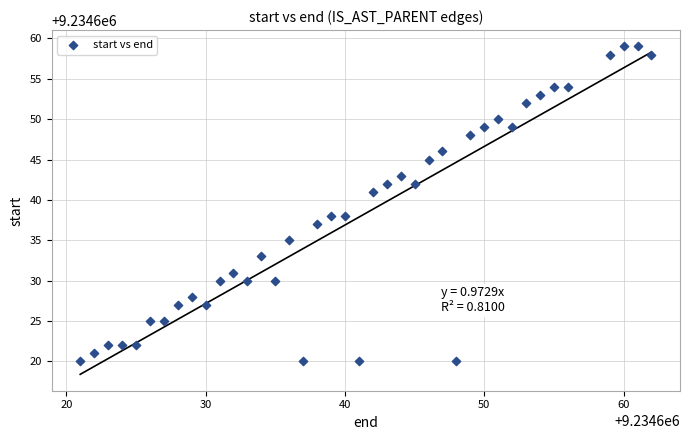

What is the range of X values (max minus min)?

41